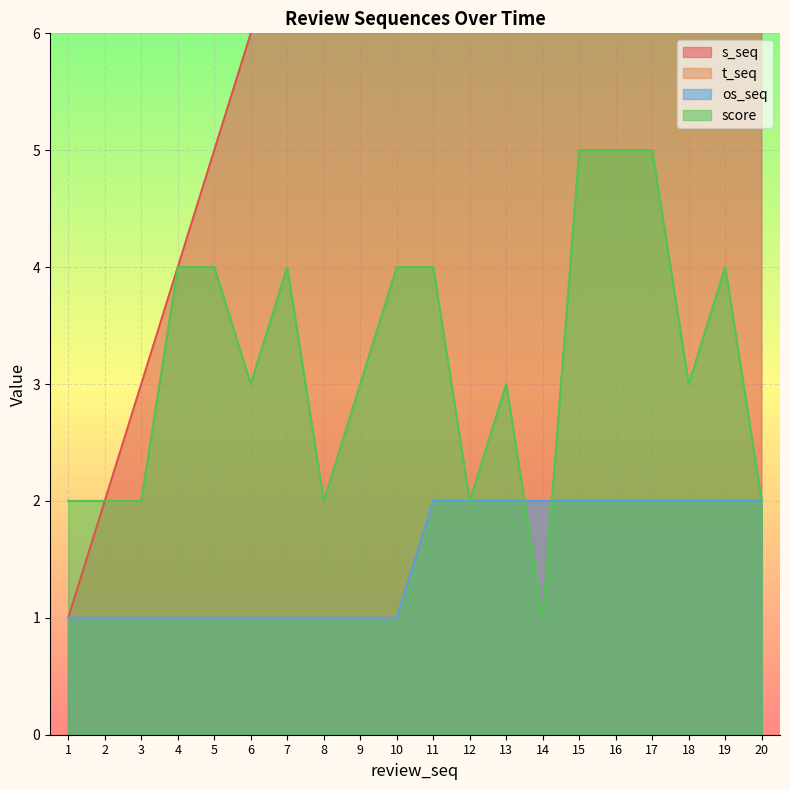

Read the os_seq value at 1.

1